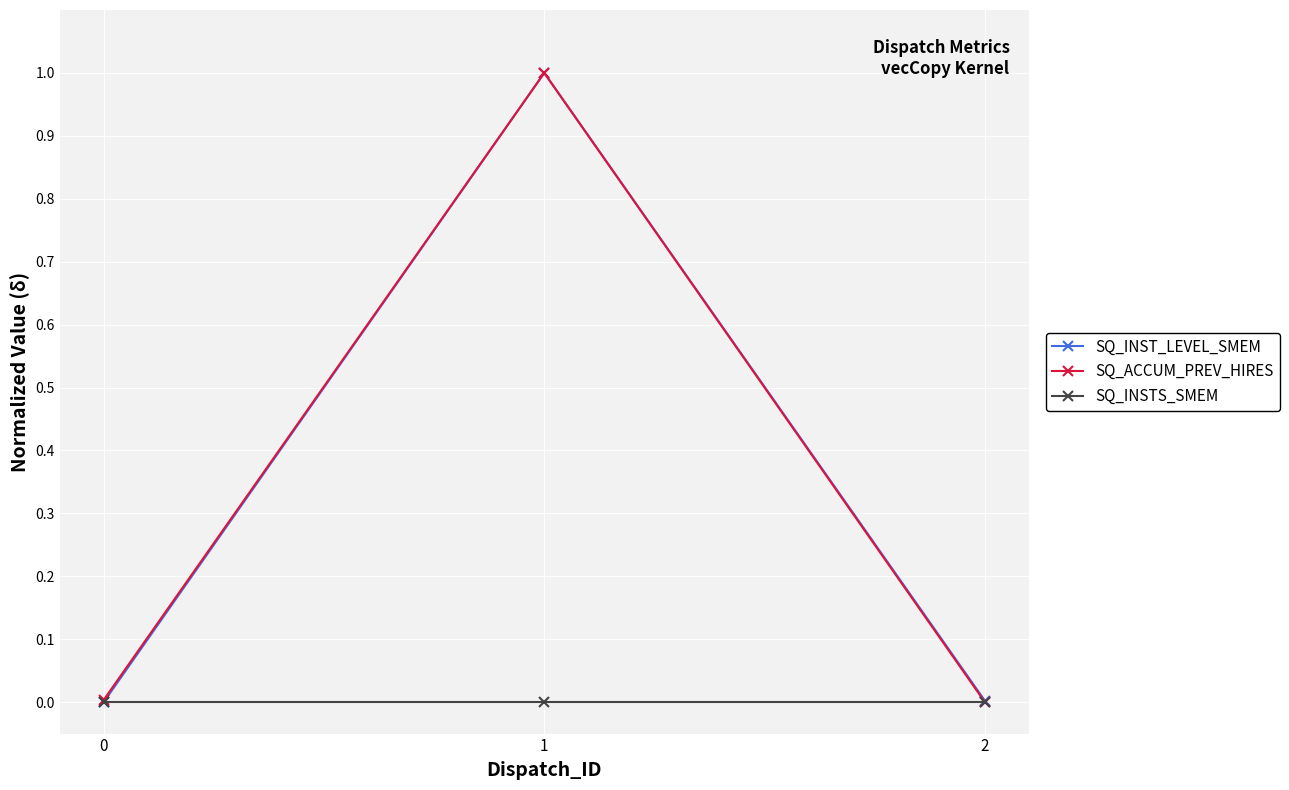

Which series changed the most between 1 and 2?

SQ_ACCUM_PREV_HIRES